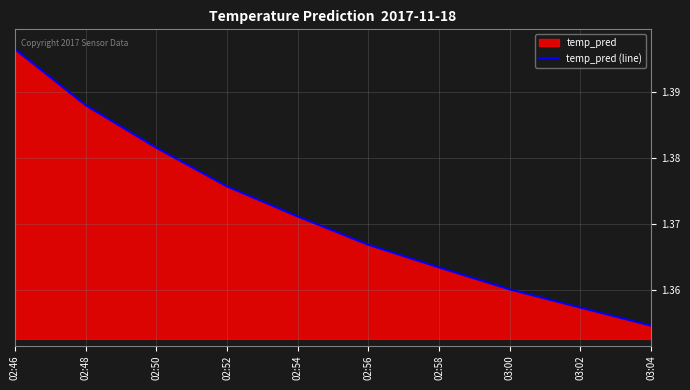

Reading left to right, transcribe all the data shown in this chart.

1.4	1.4	1.4	1.4	1.4	1.4	1.4	1.4	1.4	1.4